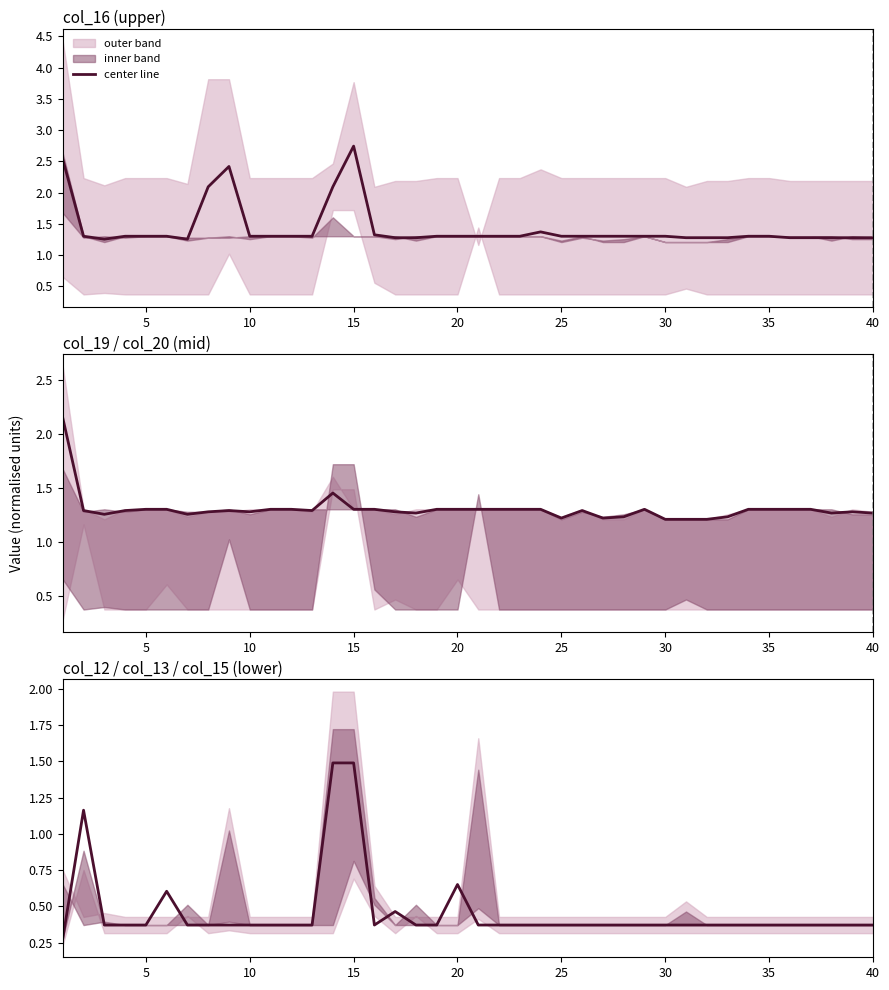

Is it true that the value at 36 is 0.2?

False